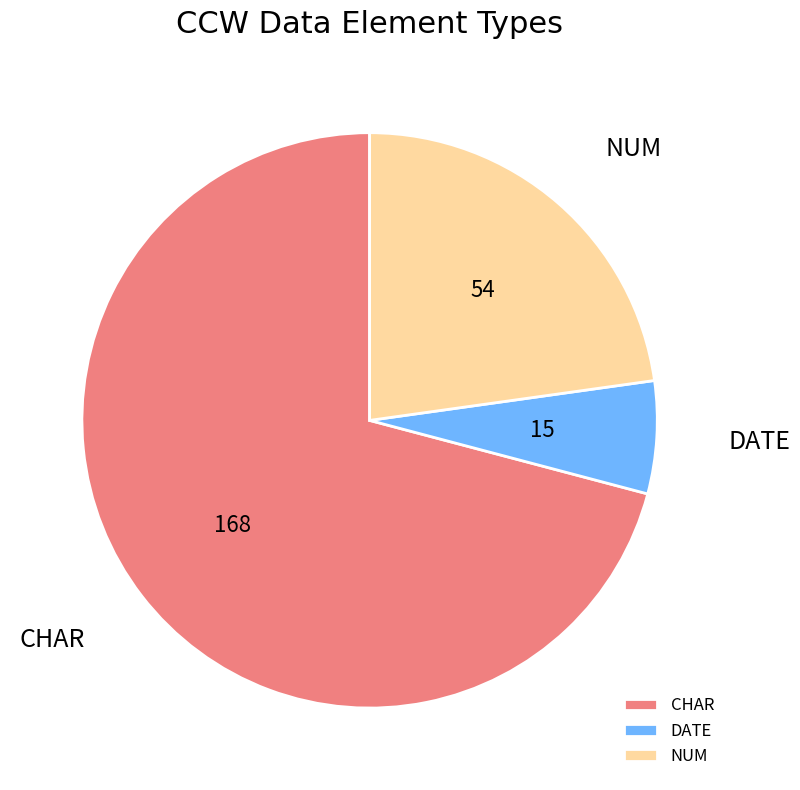

Does NUM account for over 50% of the chart?

No